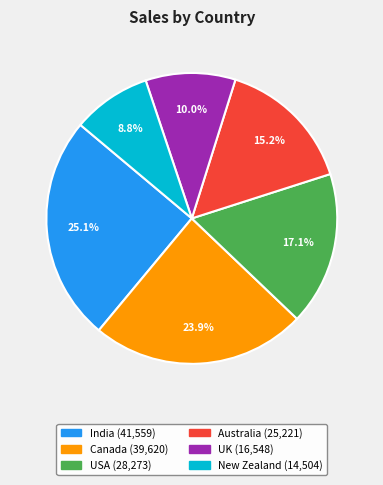

Is it true that Australia is 9% of the pie?

False